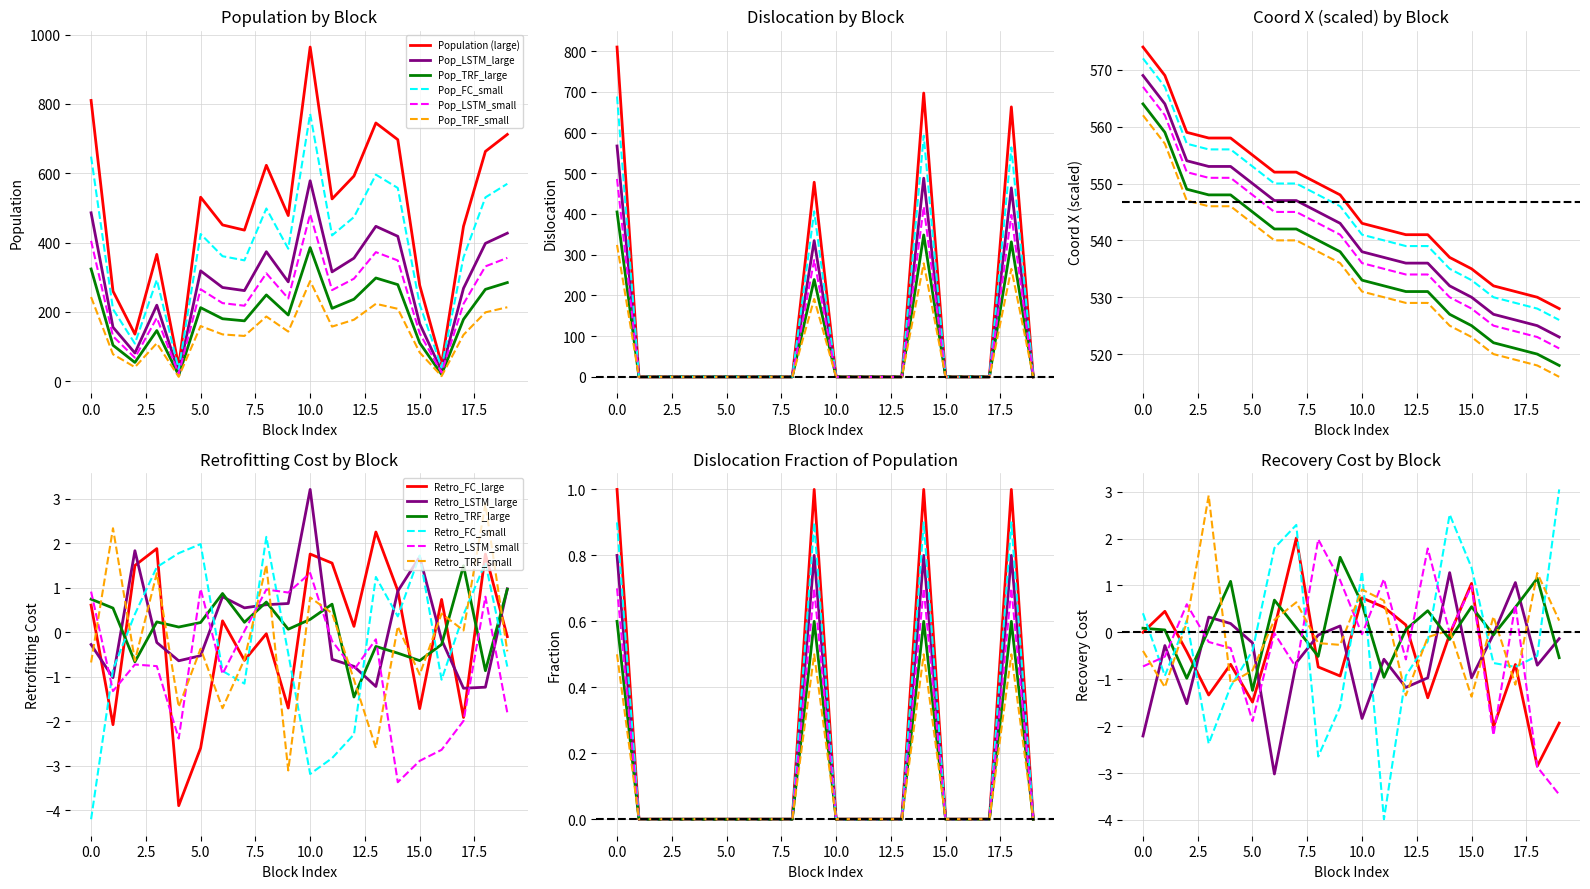

True or false: Population and Dislocation cross at least once.

False